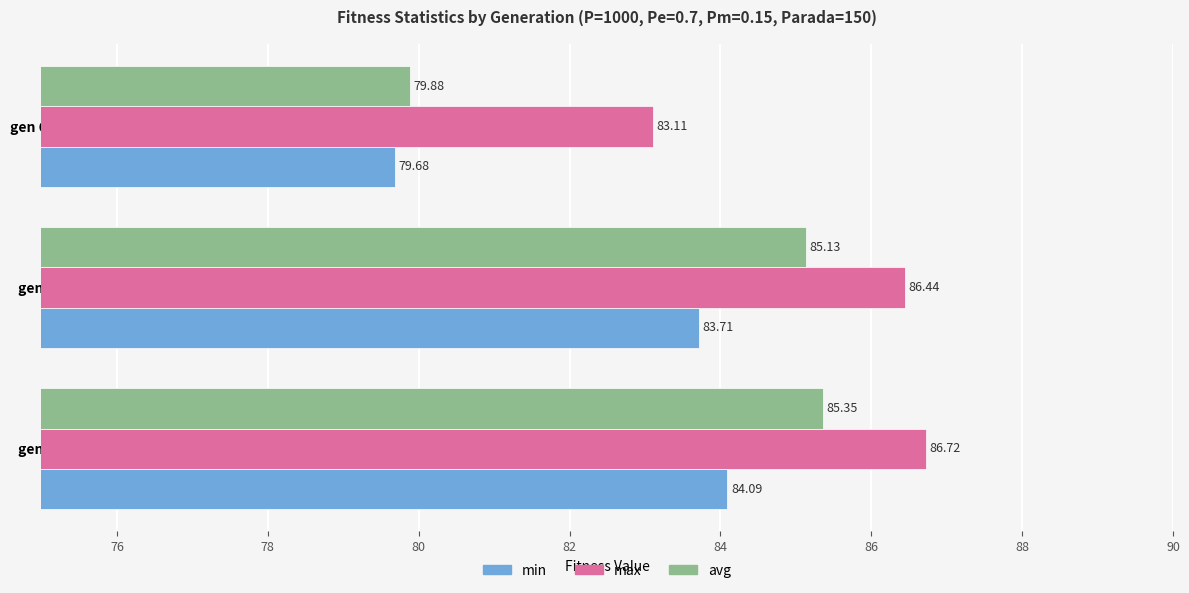

Rank the series by their average value, from highest to lowest.

max, avg, min